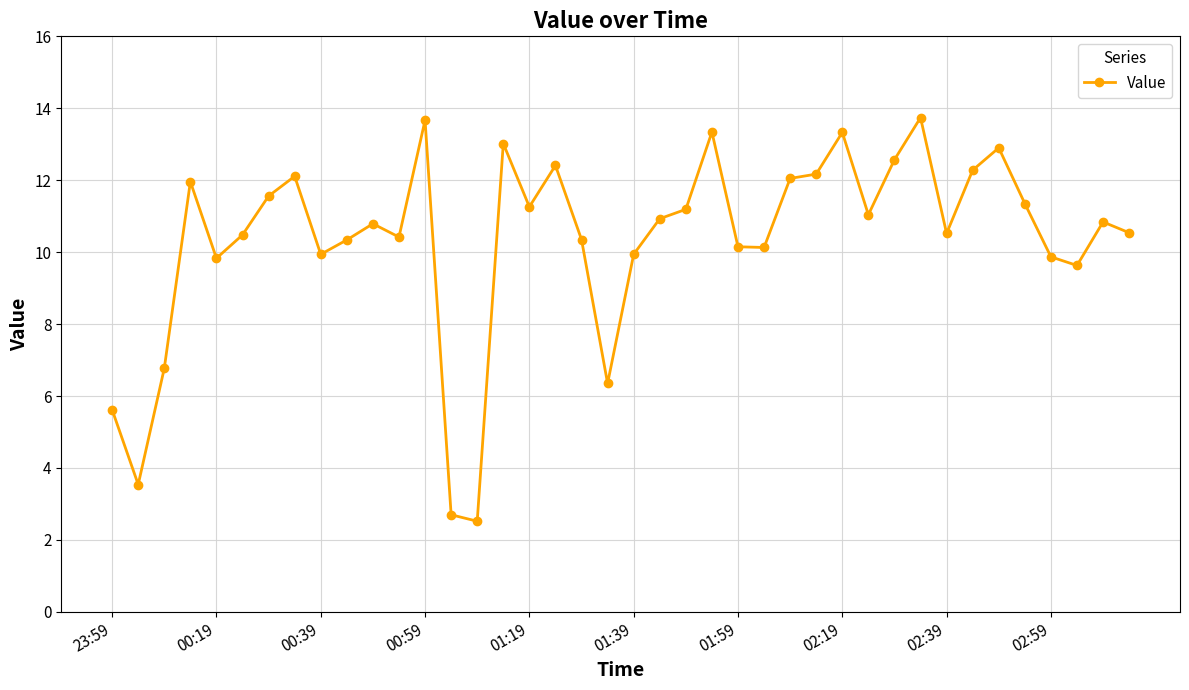

What is the value of the 21st point from the left?

9.9